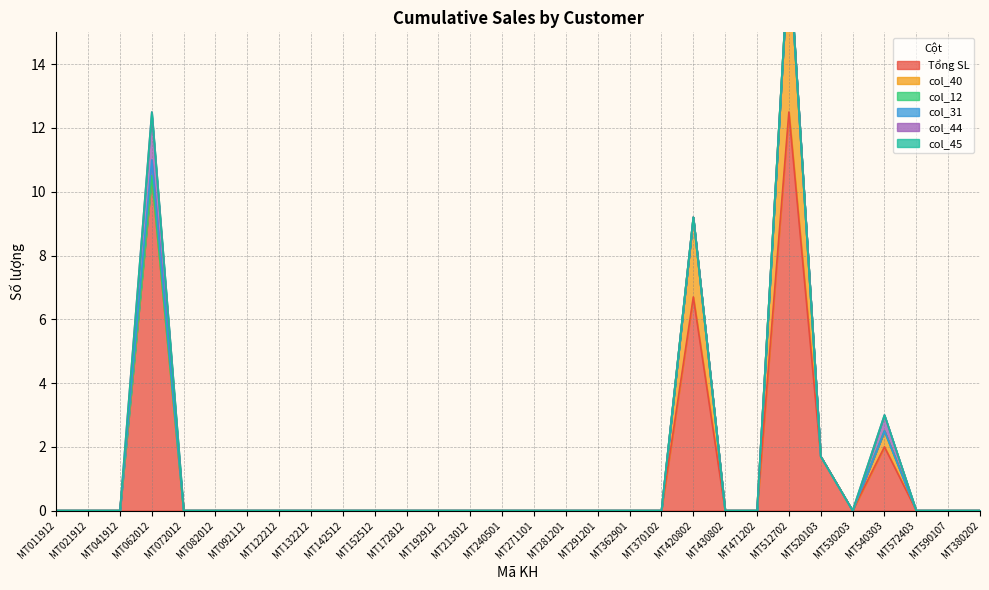

Reading left to right, transcribe all the data shown in this chart.

Tổng SL: 0.0	0.0	0.0	10.5	0.0	0.0	0.0	0.0	0.0	0.0	0.0	0.0	0.0	0.0	0.0	0.0	0.0	0.0	0.0	0.0	6.7	0.0	0.0	12.5	1.7	0.0	2.0	0.0	0.0	0.0
col_40: 0.0	0.0	0.0	0.0	0.0	0.0	0.0	0.0	0.0	0.0	0.0	0.0	0.0	0.0	0.0	0.0	0.0	0.0	0.0	0.0	2.5	0.0	0.0	5.0	0.0	0.0	0.5	0.0	0.0	0.0
col_12: 0.0	0.0	0.0	0.0	0.0	0.0	0.0	0.0	0.0	0.0	0.0	0.0	0.0	0.0	0.0	0.0	0.0	0.0	0.0	0.0	0.0	0.0	0.0	0.0	0.0	0.0	0.0	0.0	0.0	0.0
col_31: 0.0	0.0	0.0	0.5	0.0	0.0	0.0	0.0	0.0	0.0	0.0	0.0	0.0	0.0	0.0	0.0	0.0	0.0	0.0	0.0	0.0	0.0	0.0	0.0	0.0	0.0	0.0	0.0	0.0	0.0
col_44: 0.0	0.0	0.0	1.5	0.0	0.0	0.0	0.0	0.0	0.0	0.0	0.0	0.0	0.0	0.0	0.0	0.0	0.0	0.0	0.0	0.0	0.0	0.0	0.0	0.0	0.0	0.5	0.0	0.0	0.0
col_45: 0.0	0.0	0.0	0.0	0.0	0.0	0.0	0.0	0.0	0.0	0.0	0.0	0.0	0.0	0.0	0.0	0.0	0.0	0.0	0.0	0.0	0.0	0.0	0.0	0.0	0.0	0.0	0.0	0.0	0.0